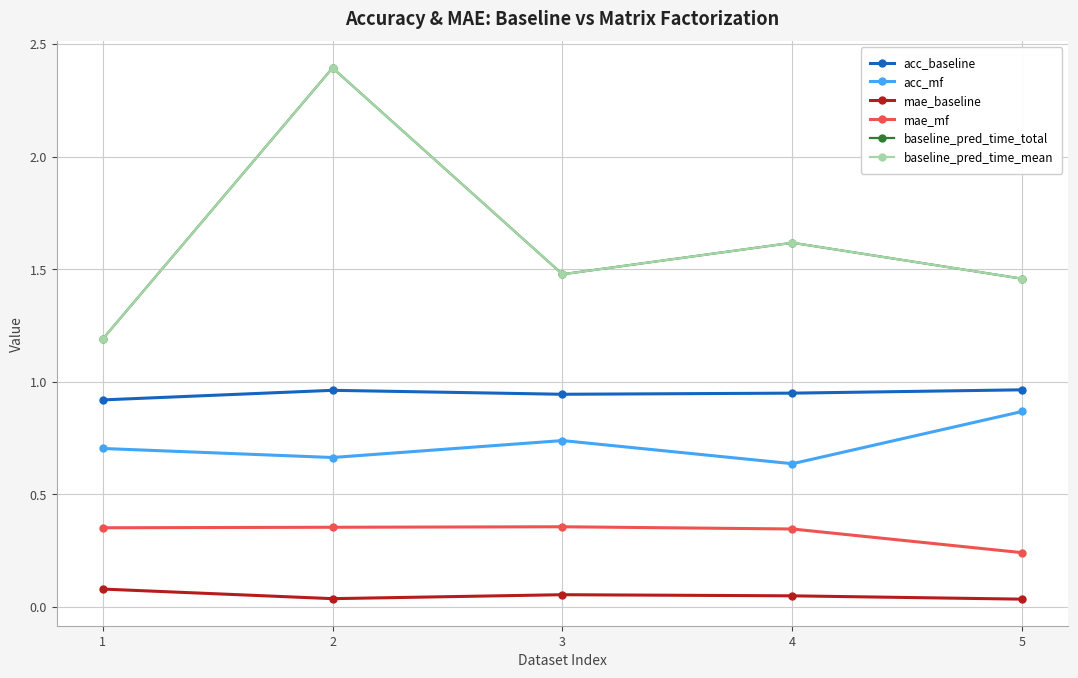

Is this an area chart (filled region under the line)?

No